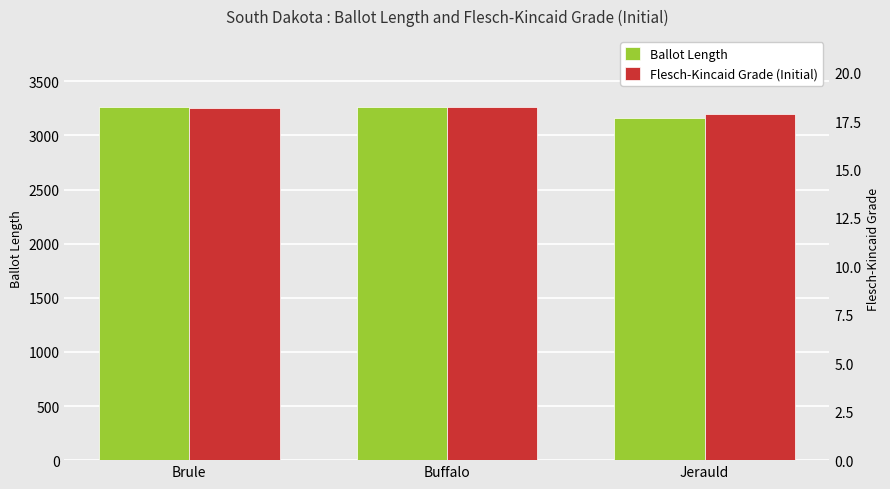

Is it true that Ballot Length equals 1826.6 at Brule?

False